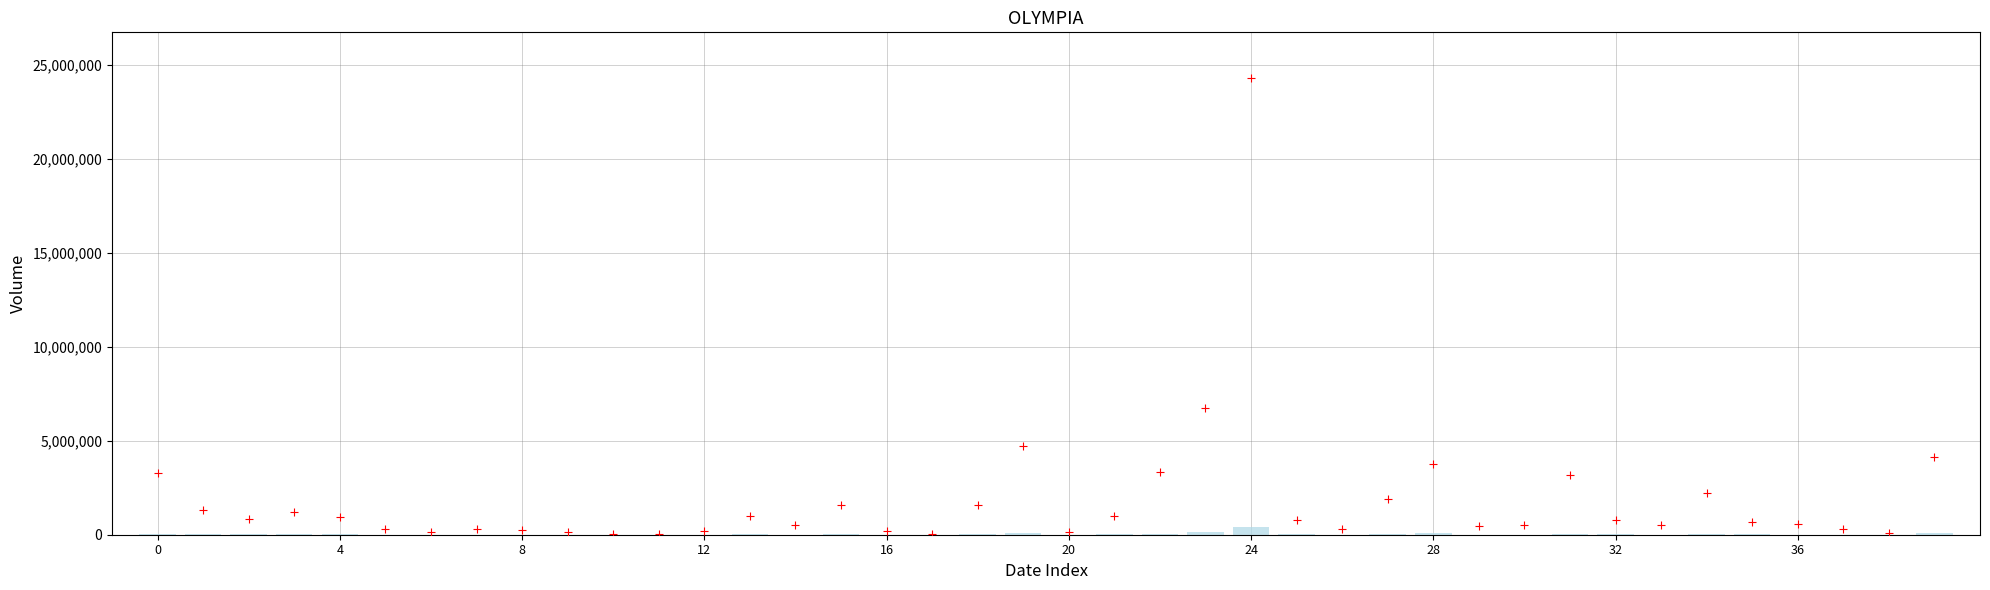

What is the range of Y values (max minus min)?

24263500